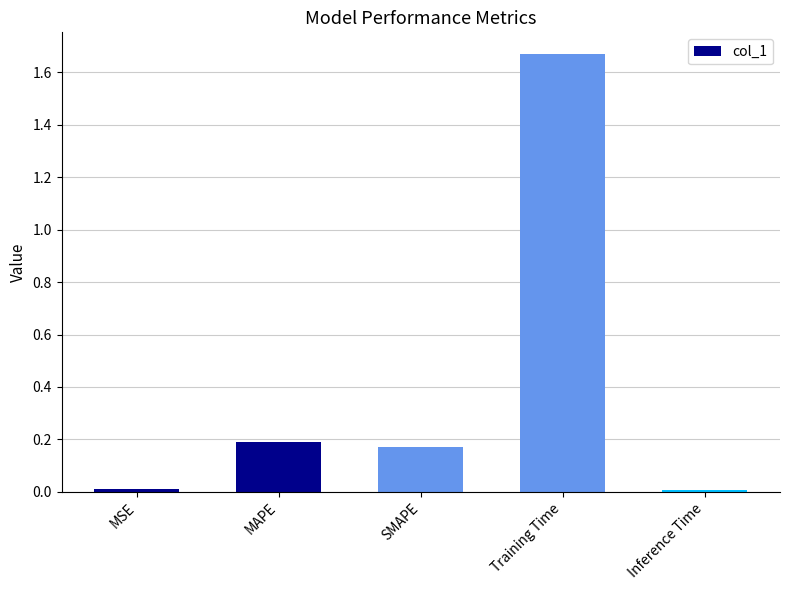

The value at SMAPE is 0.1. True or false?

False